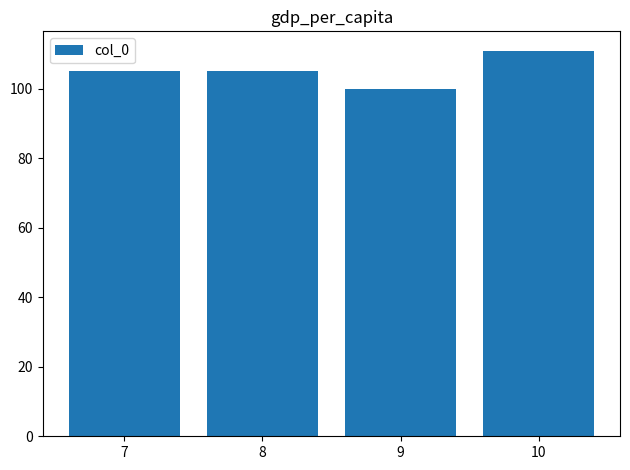

What is the sum of all values?

421